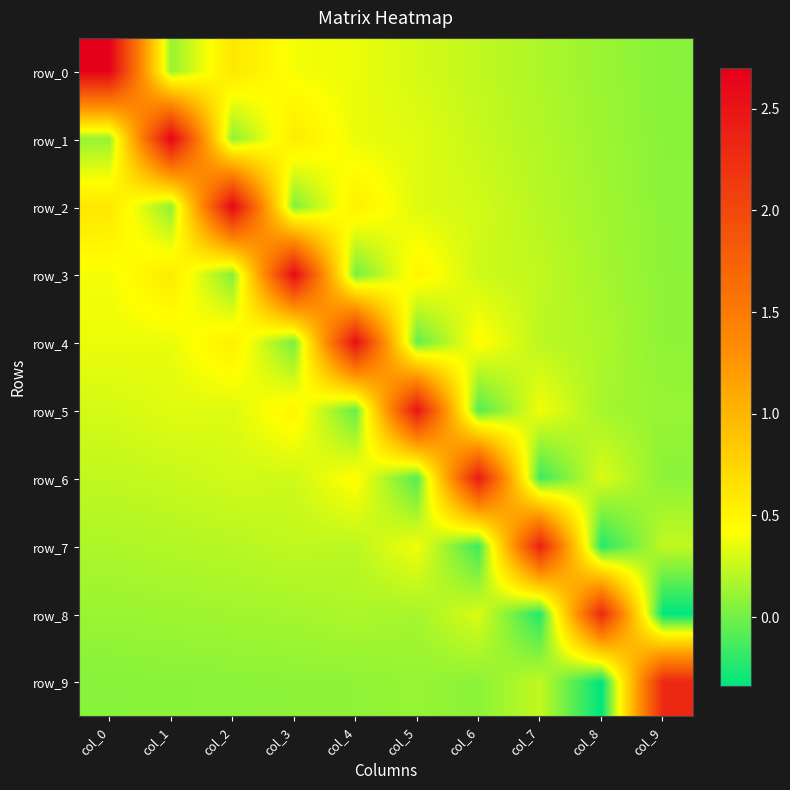

What is the spread (max minus min) of values at col_6?

2.6